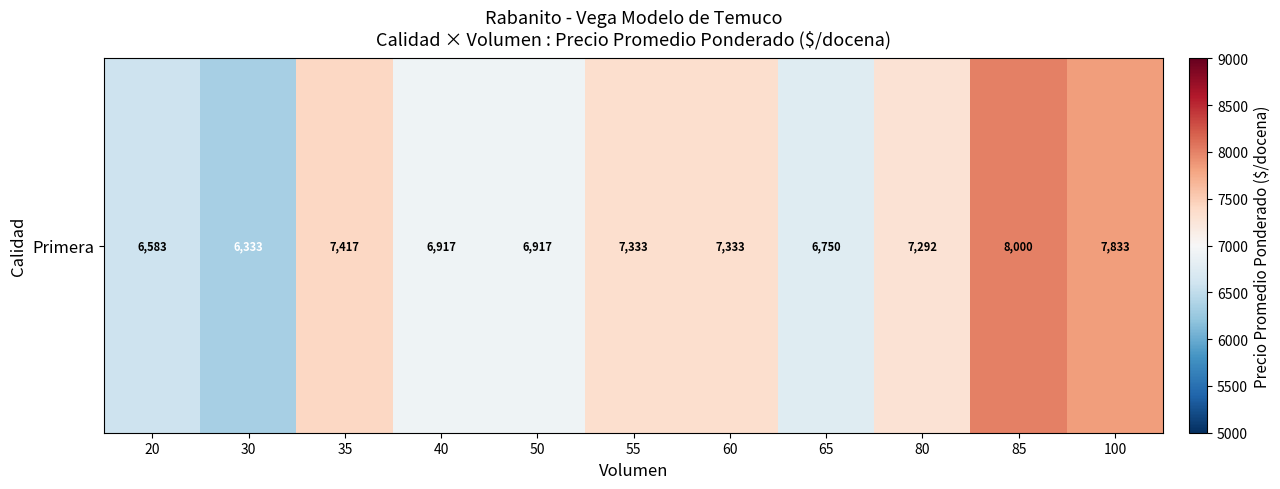

Which category has the lowest value across all series?

30